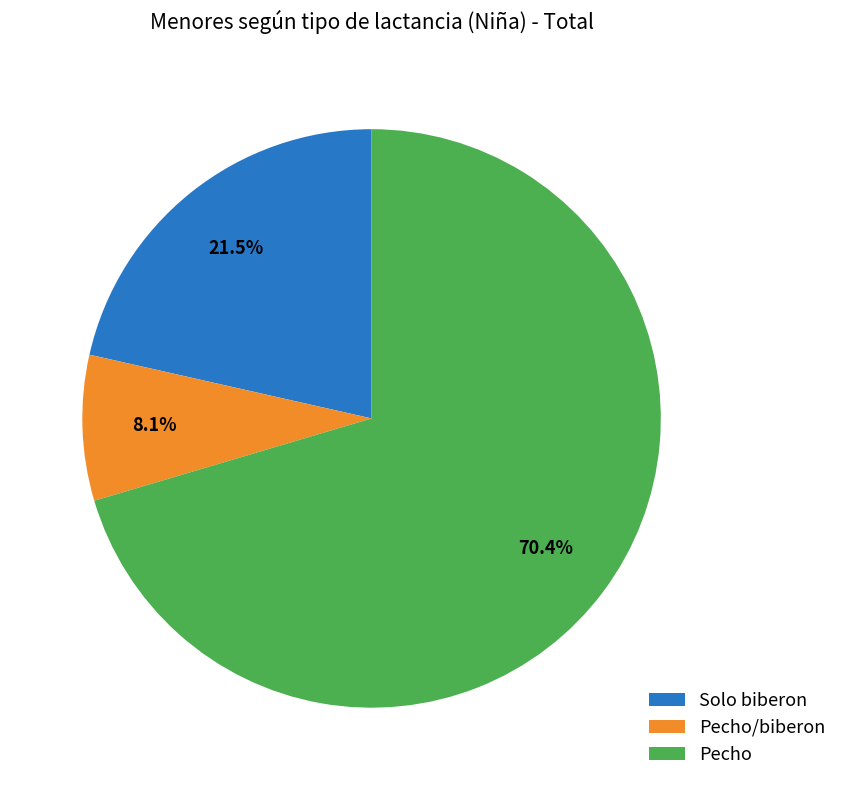

Which category has the smallest portion of the pie?

Pecho/biberon